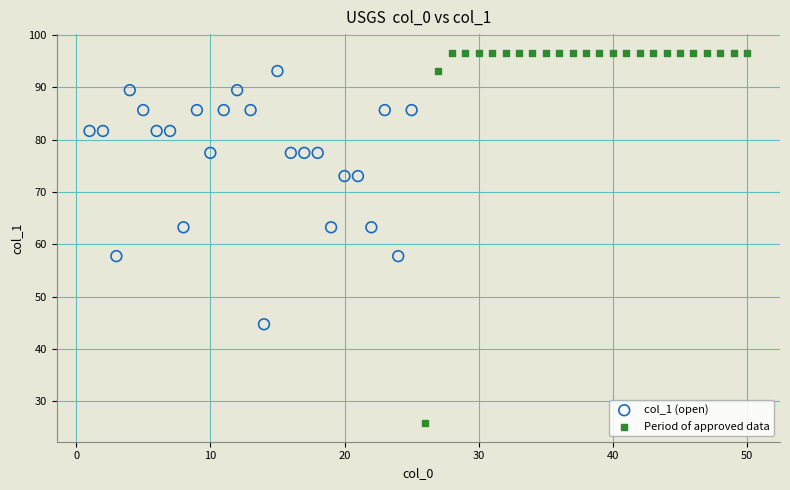

Which series reaches the maximum Y coordinate?

Period of approved data